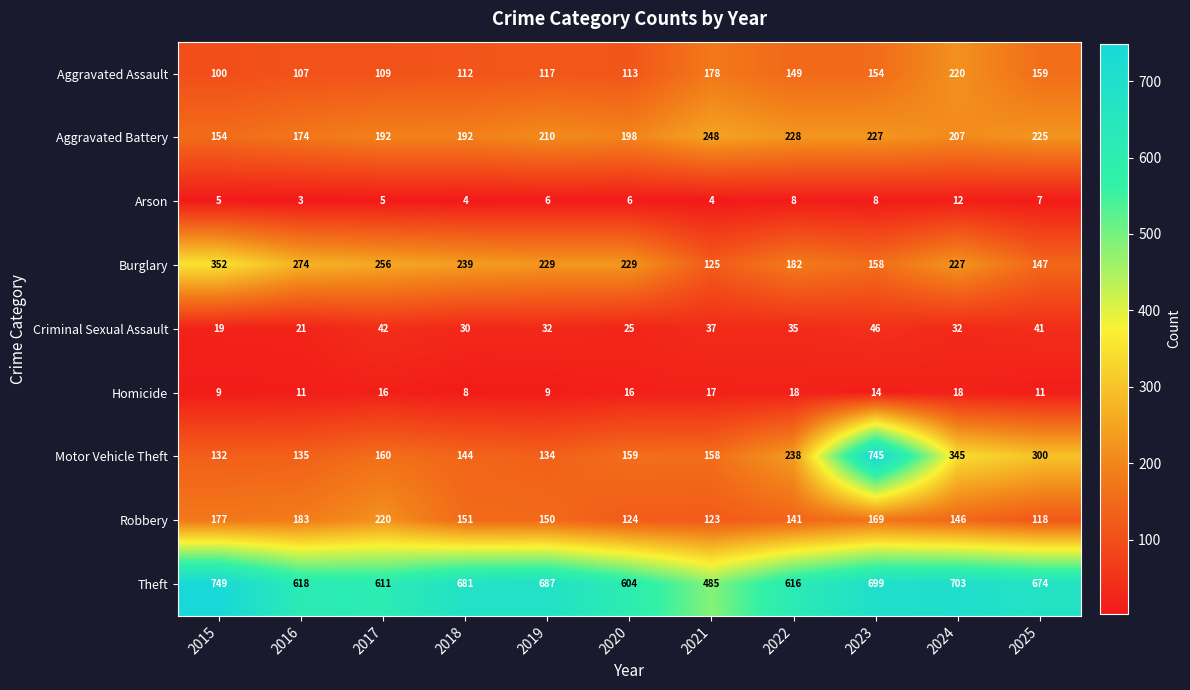

What is the sum of the Aggravated Assault values at 2024 and 2022?

369